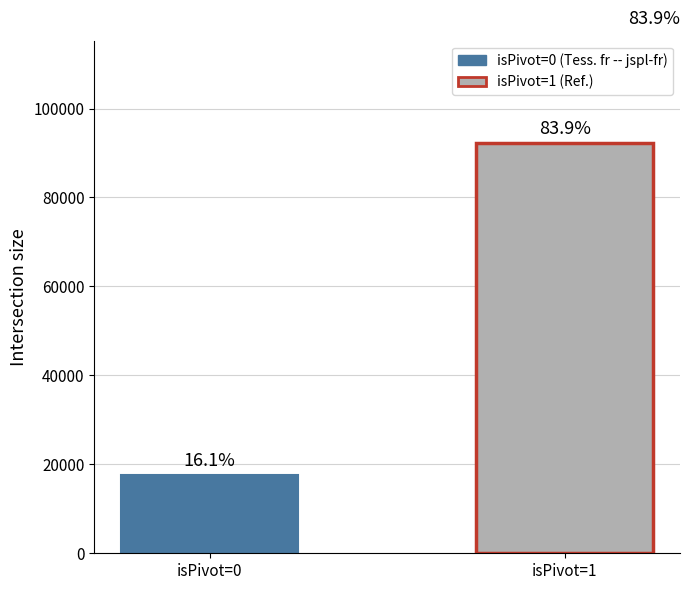

Which label corresponds to the largest value in the chart?

isPivot=1